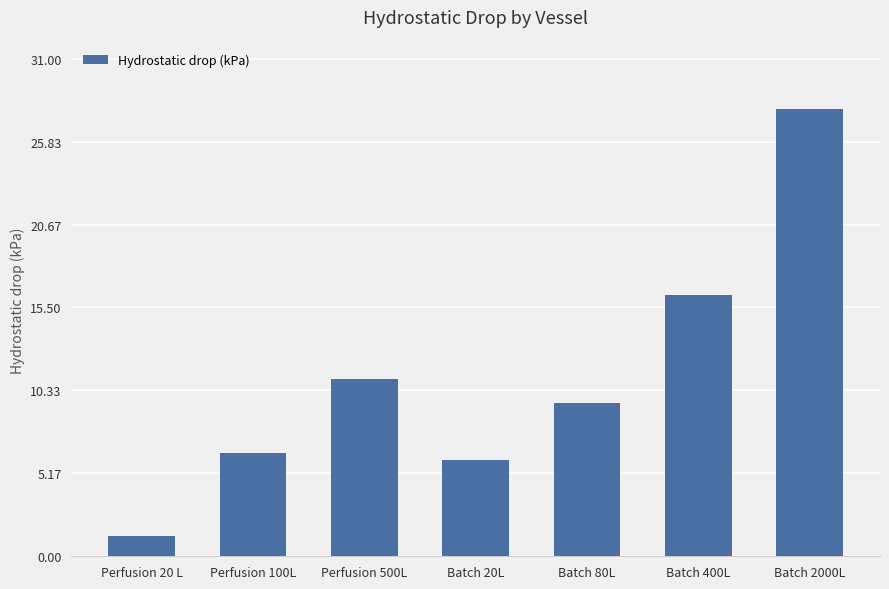

What is the change in value from Perfusion 20 L to Perfusion 100L?

+5.2